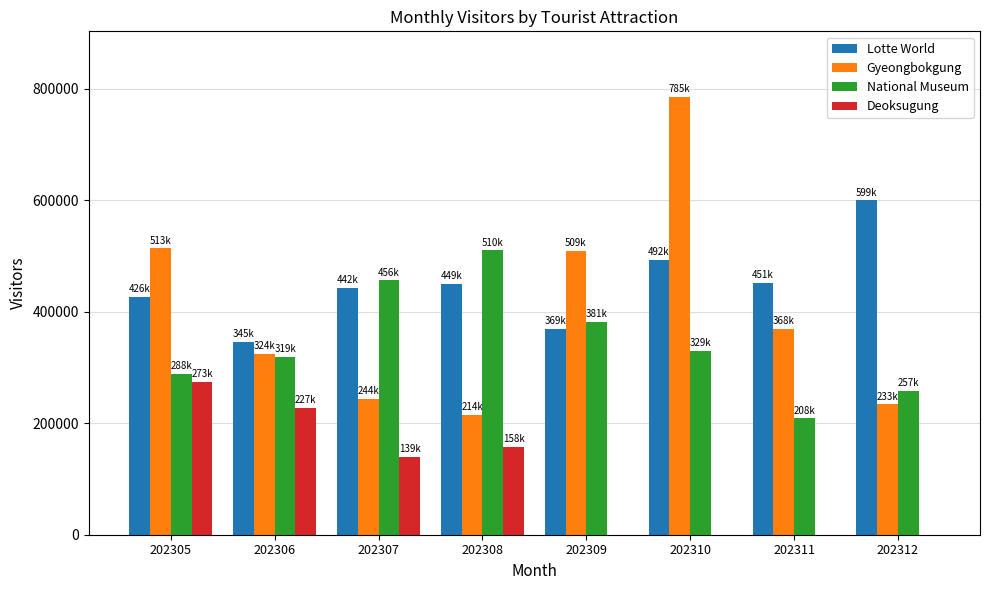

At which category does the chart reach its peak across all series?

202310